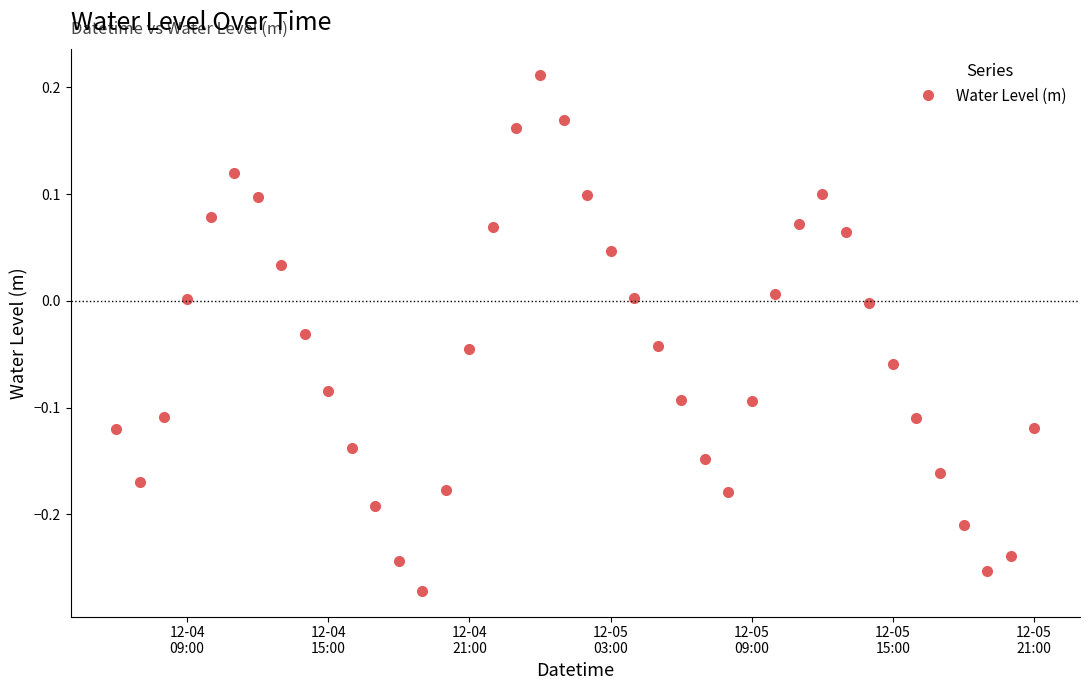

What is the difference between the maximum and minimum values?

0.5